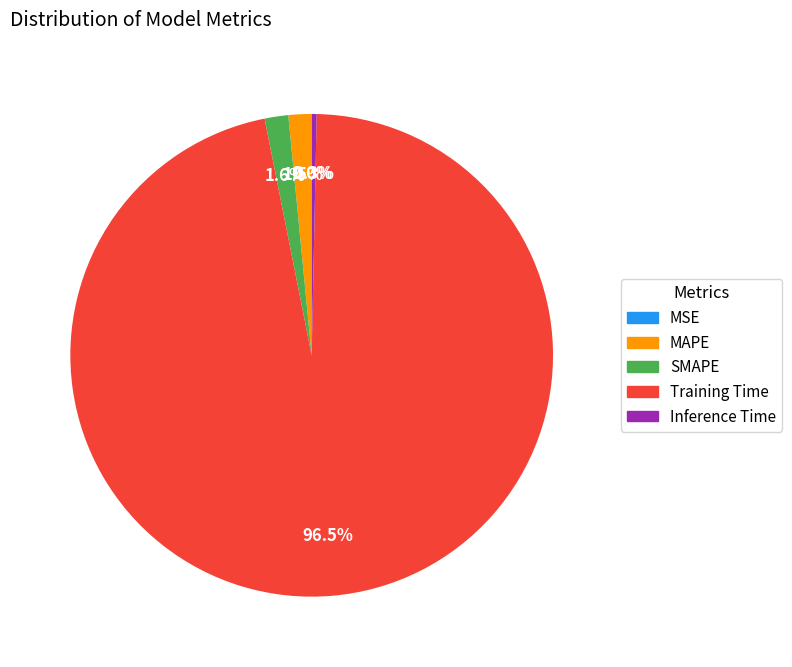

Does Inference Time account for over 50% of the chart?

No